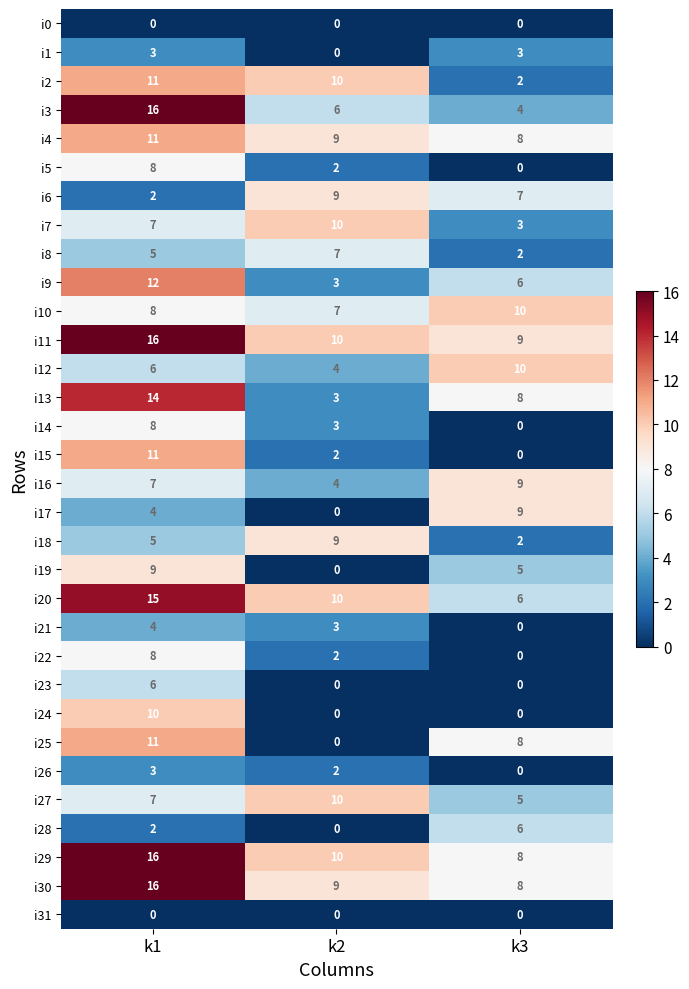

Which series has the largest total across all categories?

i11